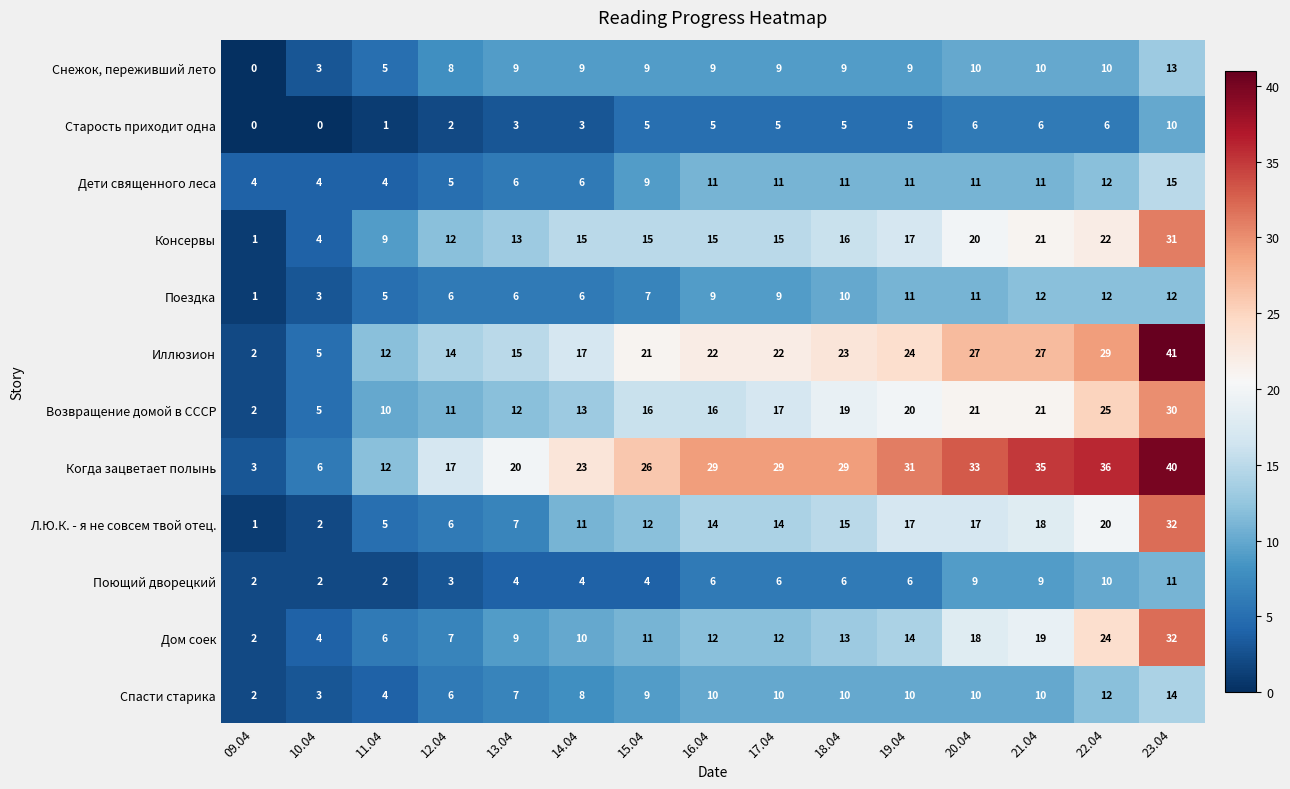

Is it true that Поездка equals 15 at 16.04?

False